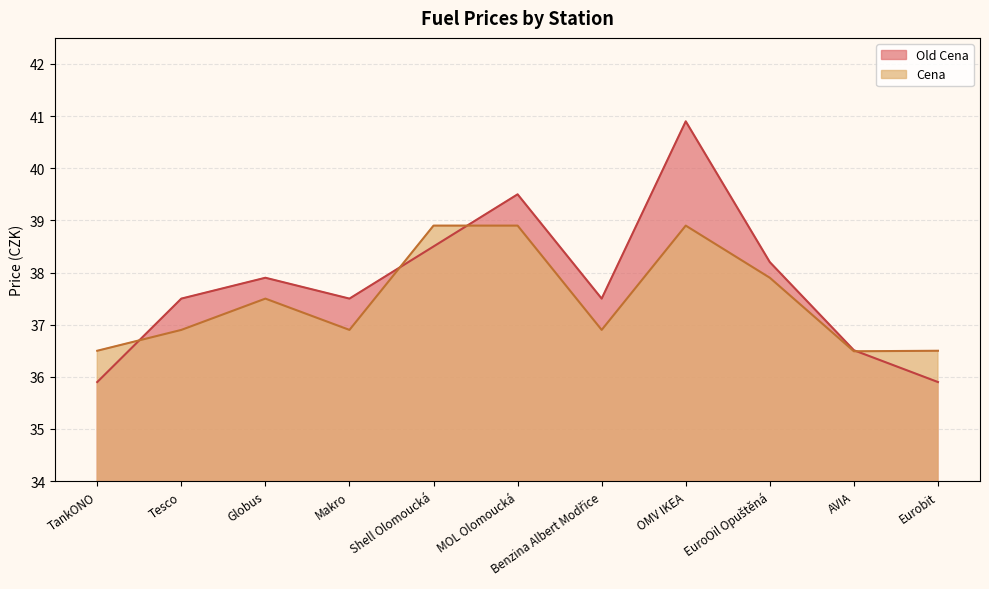

Which series has the largest total across all categories?

Old Cena